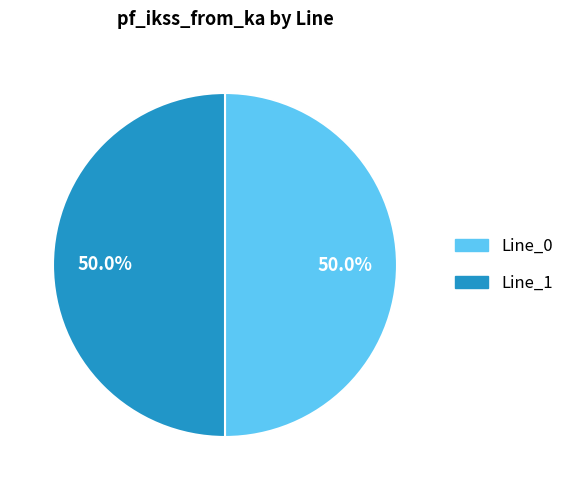

What percentage is NOT represented by Line_0?

50.0%